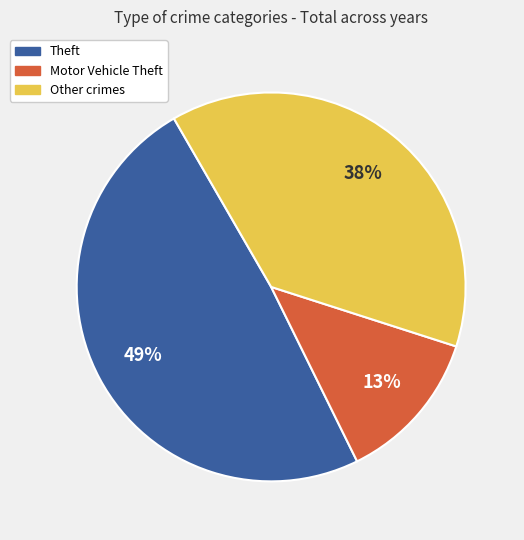

To the nearest percent, what is the average slice percentage?

33%